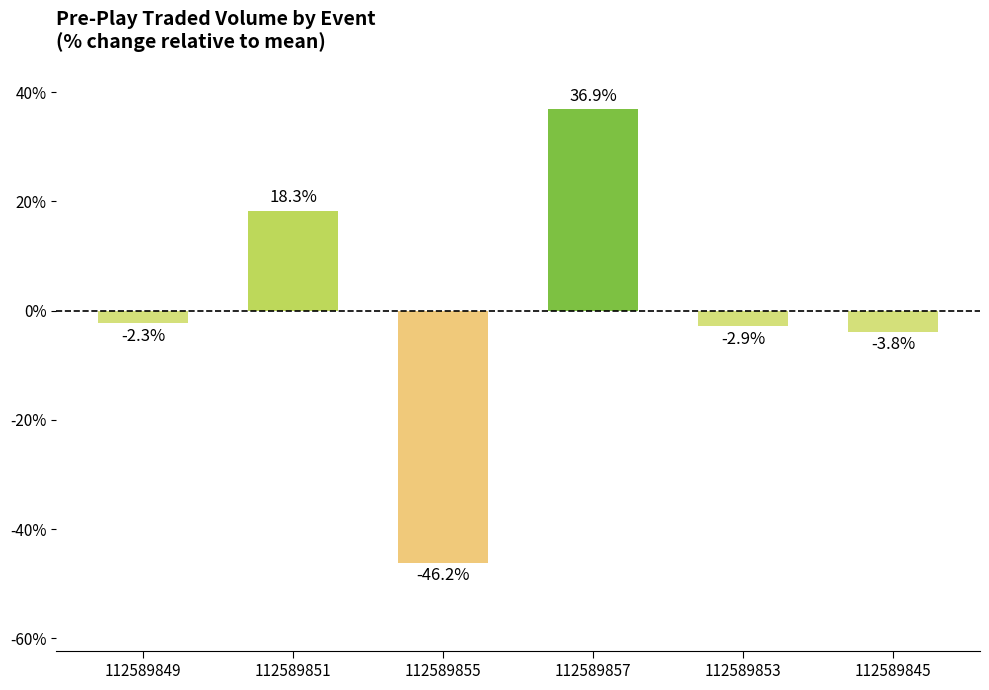

How many positive values are there?

2